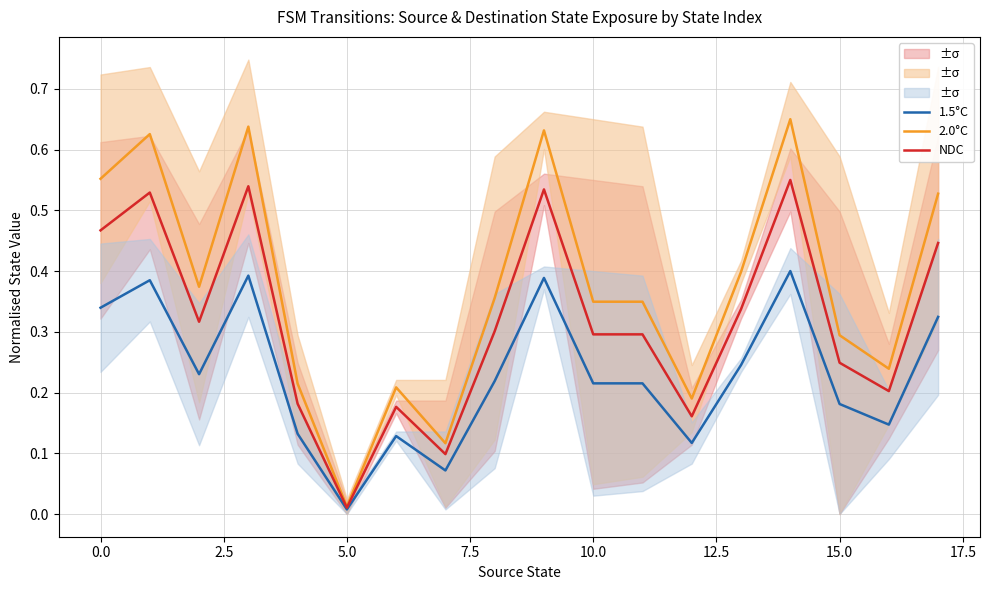

What is the value of the 1.5°C point at the 7th from the left?

0.1